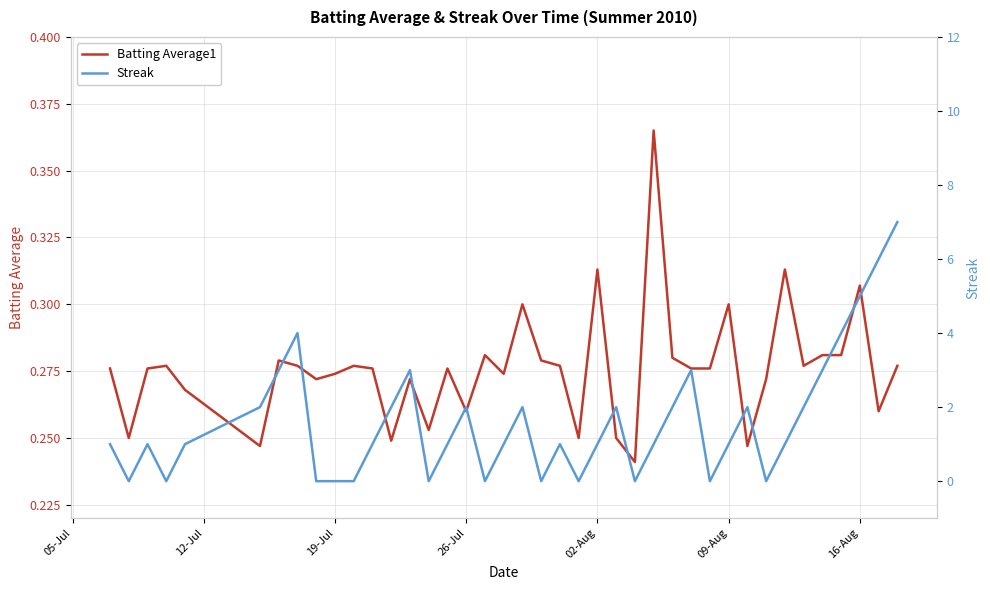

The value of Streak at 09-Aug is 1.0. True or false?

True